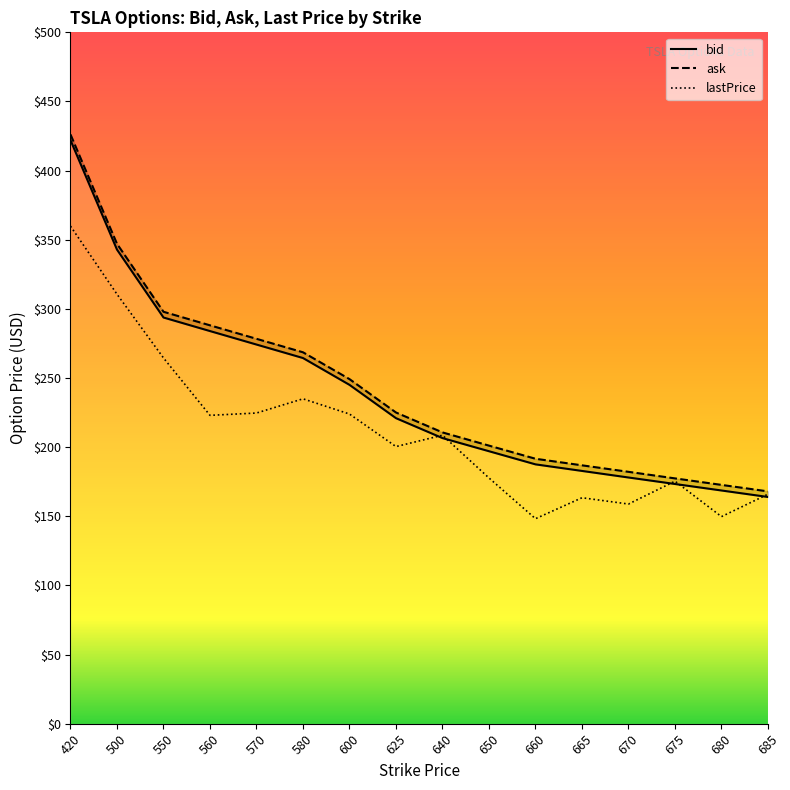

Count the number of categories in the chart.

16